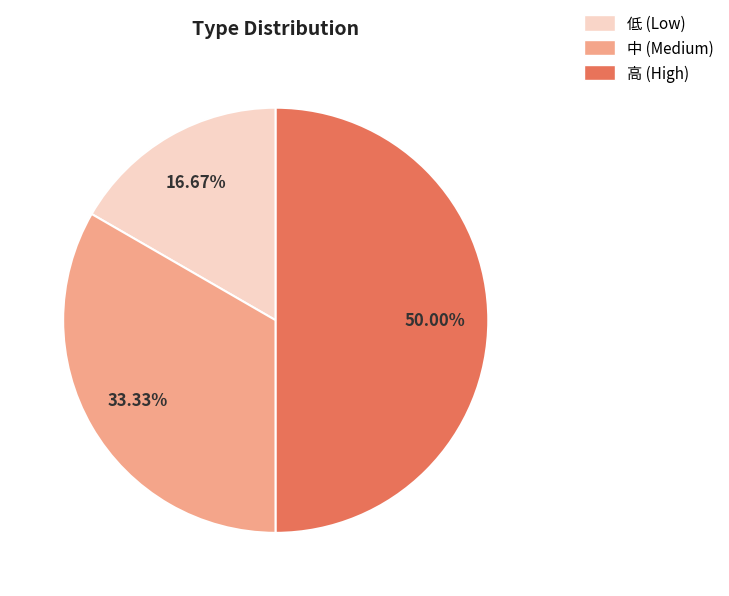

Does 中 (Medium) account for over 50% of the chart?

No